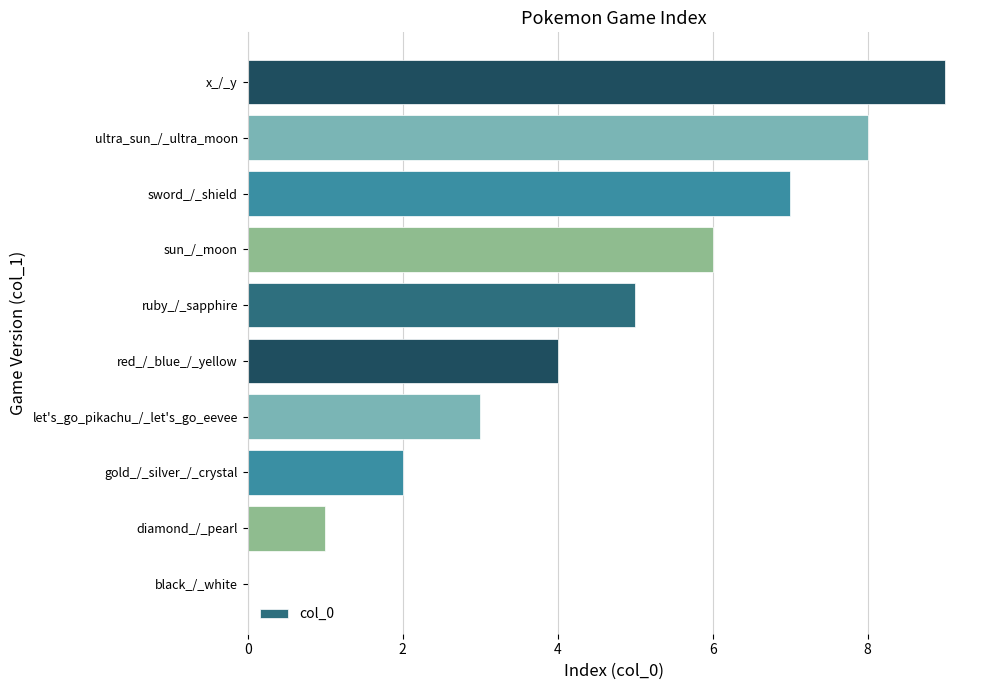

The value at x_/_y is 12. True or false?

False